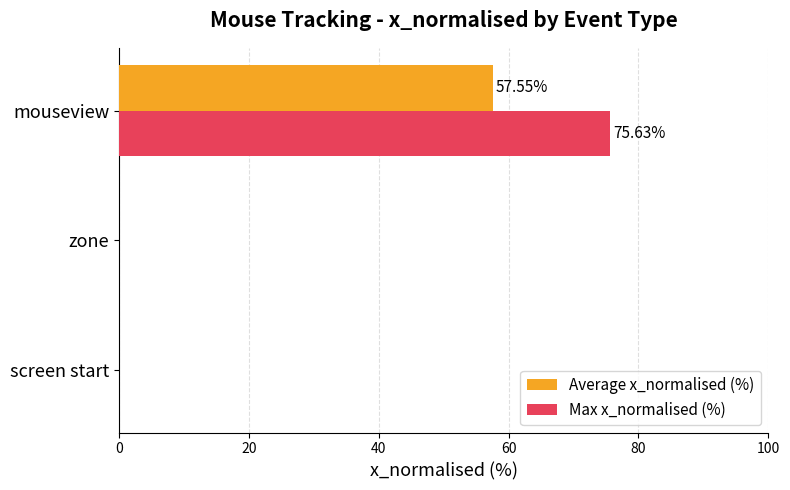

Which series has the largest total across all categories?

Max x_normalised (%)